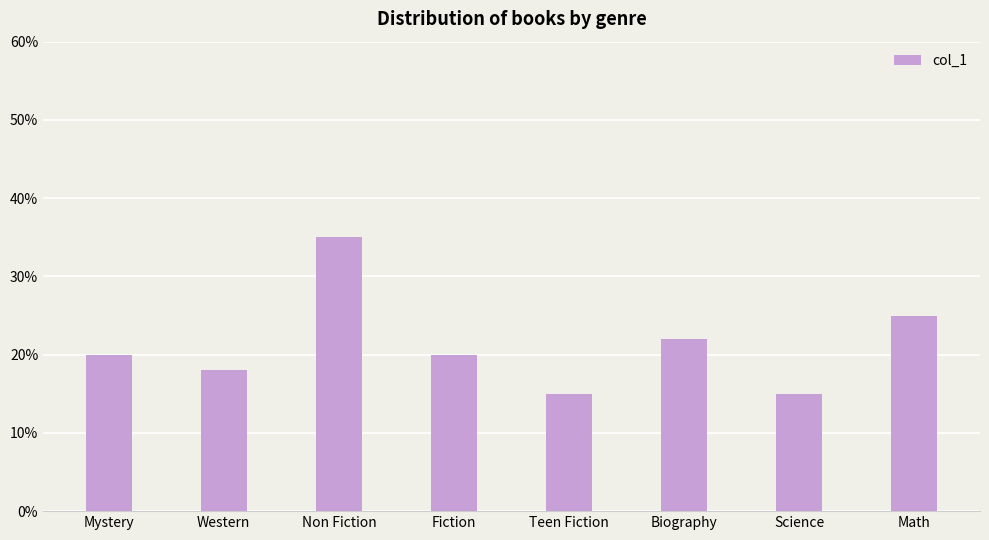

Approximately how many times larger is the value at Mystery compared to Teen Fiction?

1.3